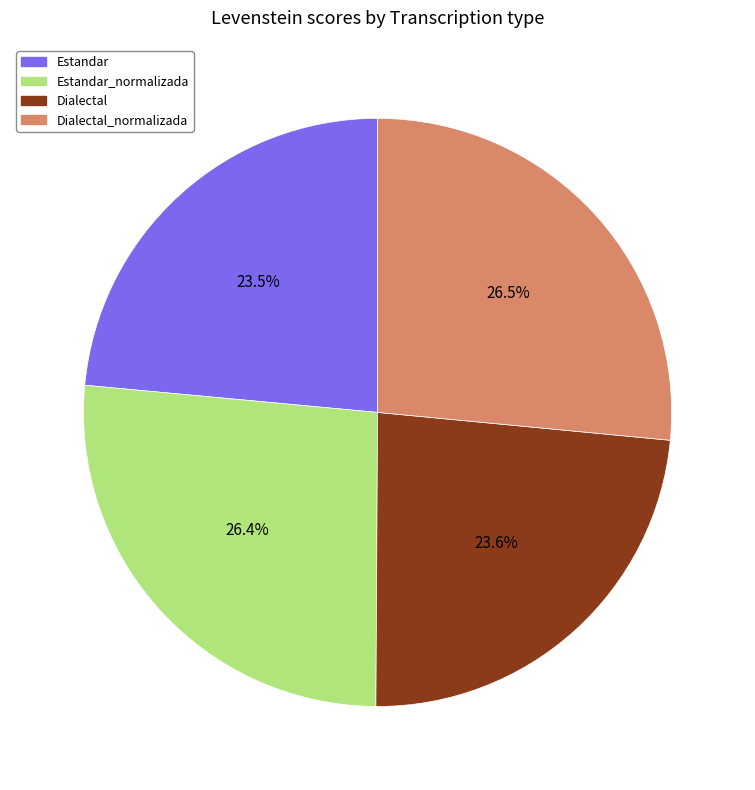

How much of the chart is everything except Dialectal_normalizada?

73.5%